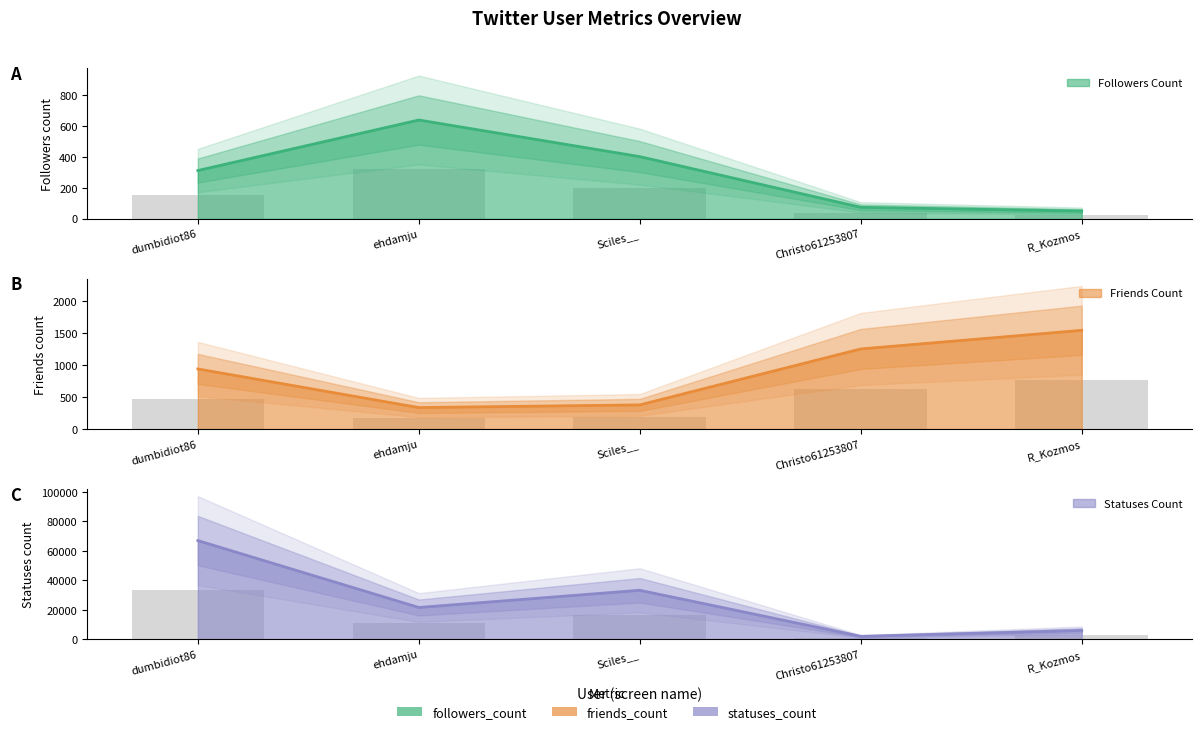

What position from the right is Christo61253807?

2